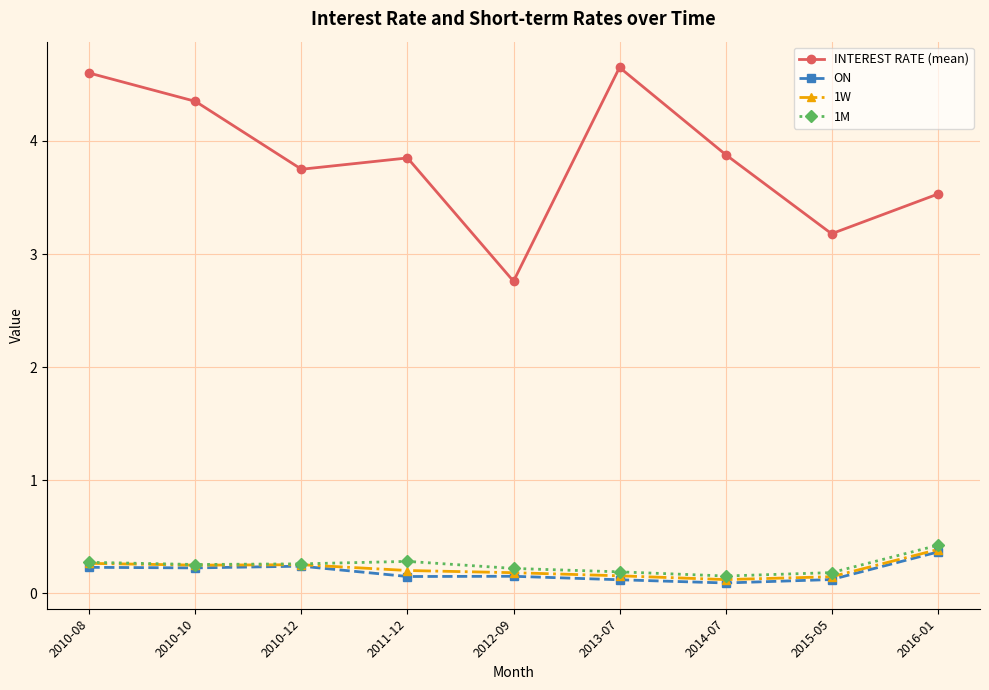

In ON, how many points are lower than both neighbors (excluding endpoints)?

3